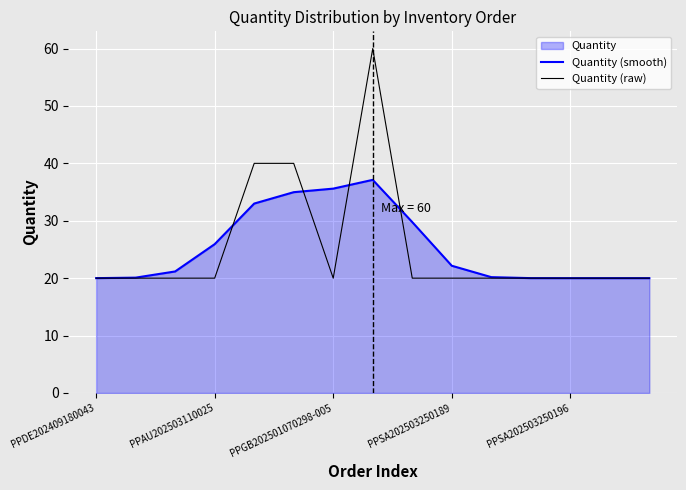

What is the value of the Quantity (smooth) point at the 10th from the left?

22.2